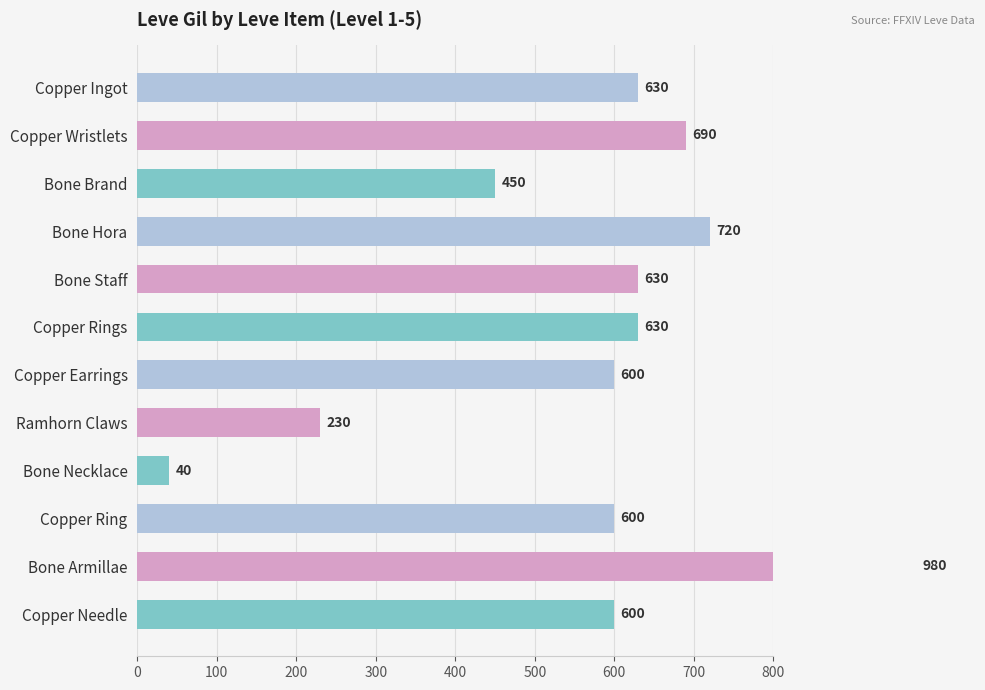

Is it true that the value at Copper Wristlets is 1062?

False